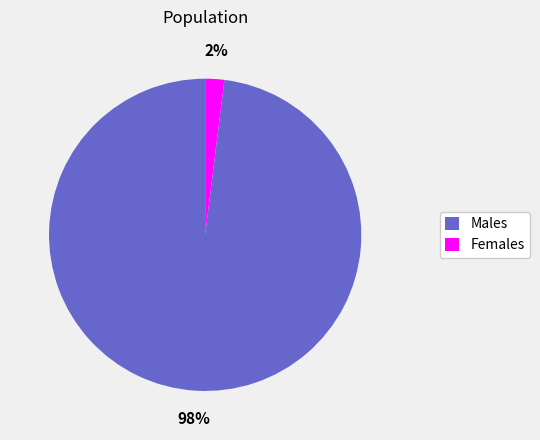

To the nearest percent, what percentage of the pie is Females?

2%